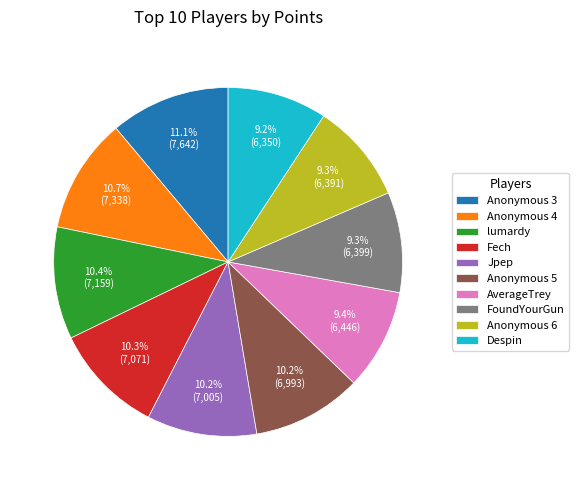

How much of the chart is everything except Anonymous 4?

89.3%